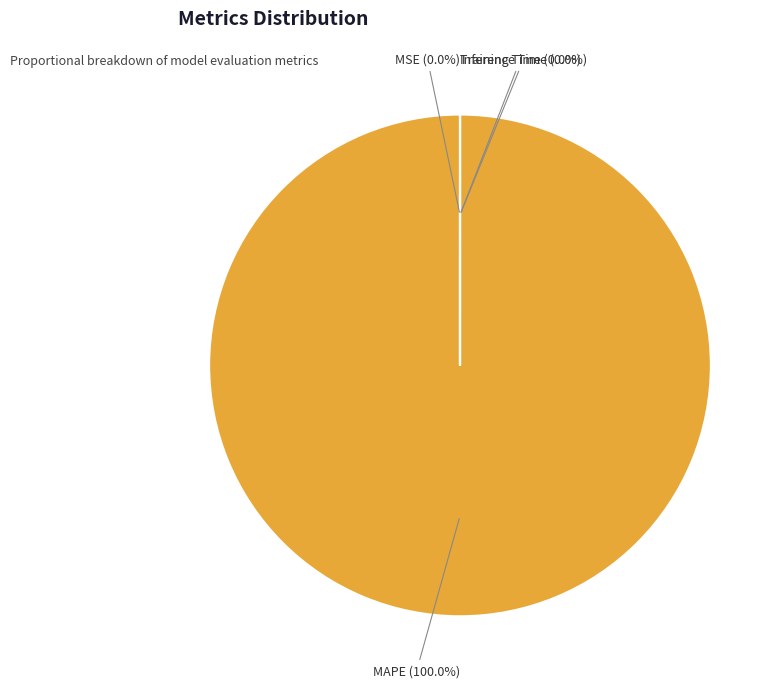

Which category accounts for the majority?

MAPE